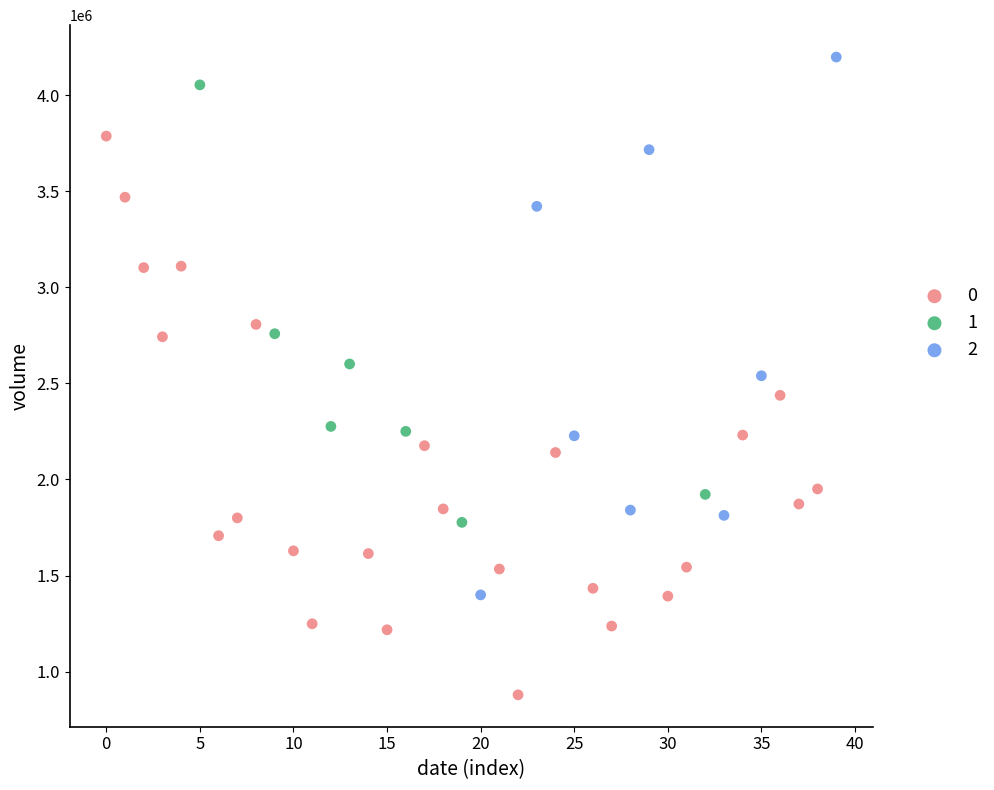

Which series reaches the minimum Y coordinate?

0